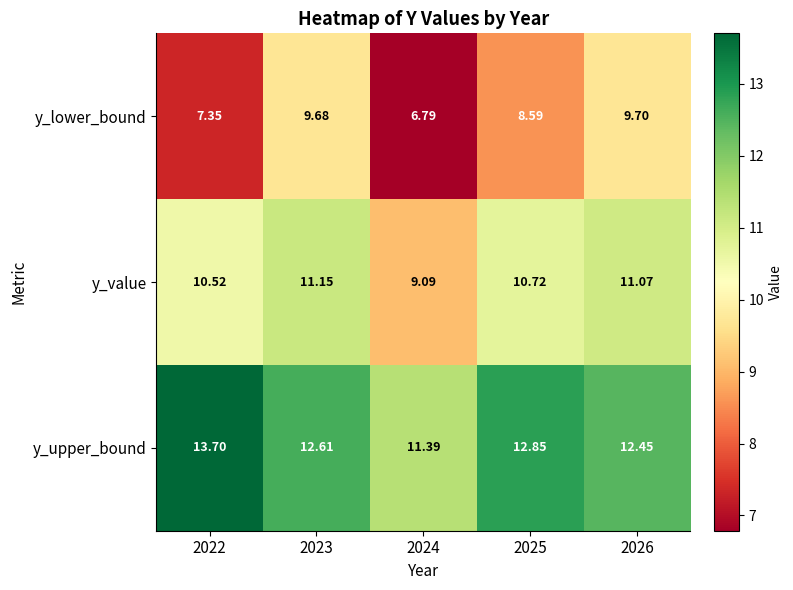

Rank the series by their maximum value, from lowest to highest.

y_lower_bound, y_value, y_upper_bound